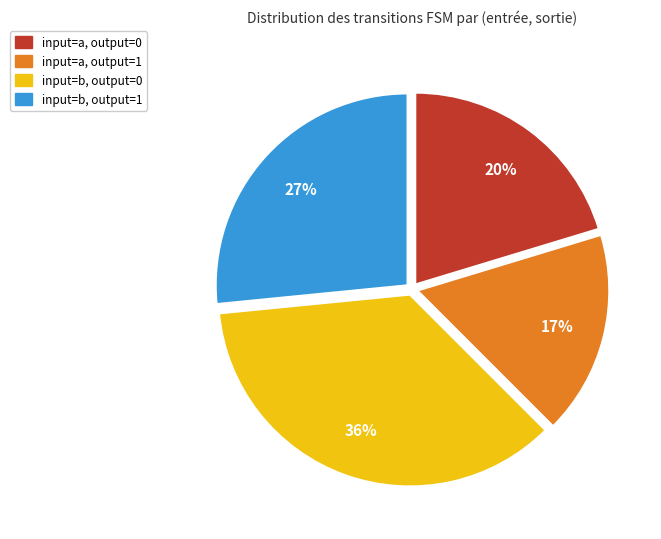

Is there any slice that represents more than half of the pie?

No